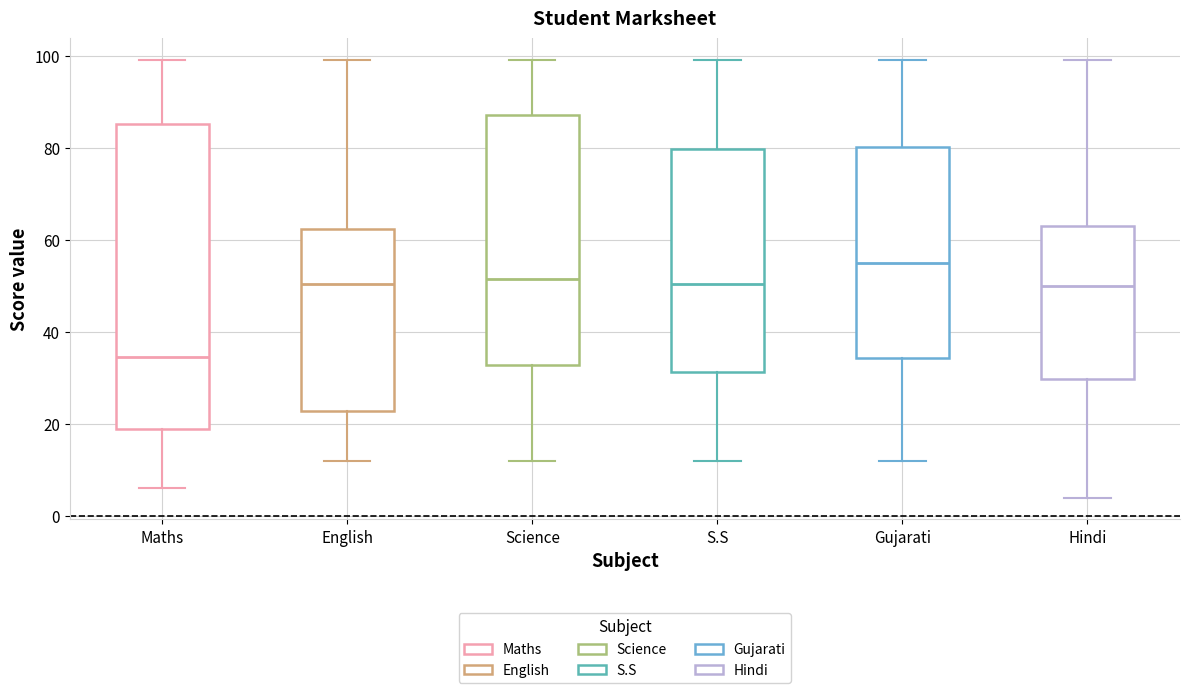

Reading left to right, read every box against the y-axis: the position of its median line, the range the box covers, and the ends of its whiskers. The values are not printed on the chart, so give them approximately, as read against the axis.

Maths: median 34, box 20 to 86, whiskers 6 to 100
English: median 50, box 22 to 62, whiskers 12 to 100
Science: median 52, box 32 to 88, whiskers 12 to 100
S.S: median 50, box 32 to 80, whiskers 12 to 100
Gujarati: median 56, box 34 to 80, whiskers 12 to 100
Hindi: median 50, box 30 to 64, whiskers 4 to 100